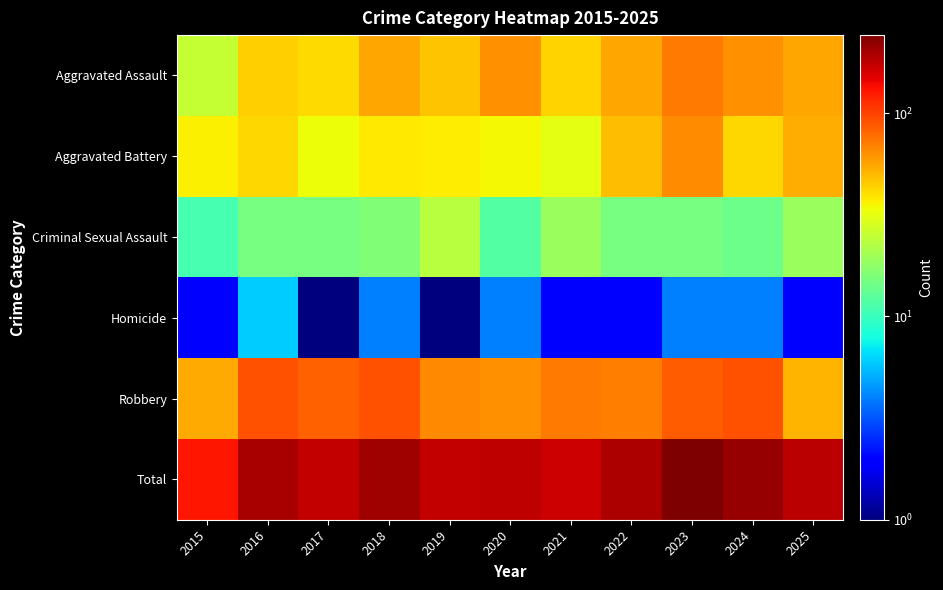

At which category is the sum across all series the highest?

2023